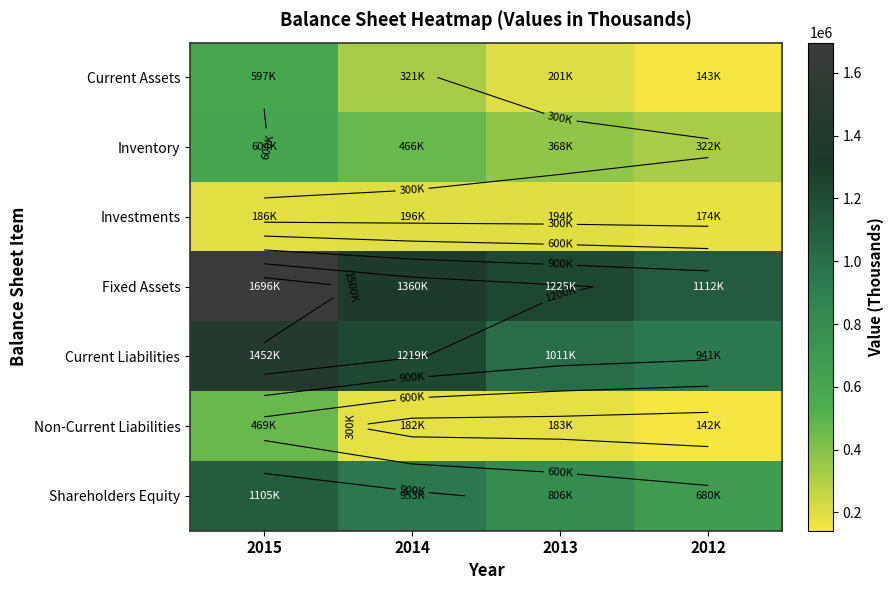

What is the sum of the Investments values at 2014 and 2012?

370306